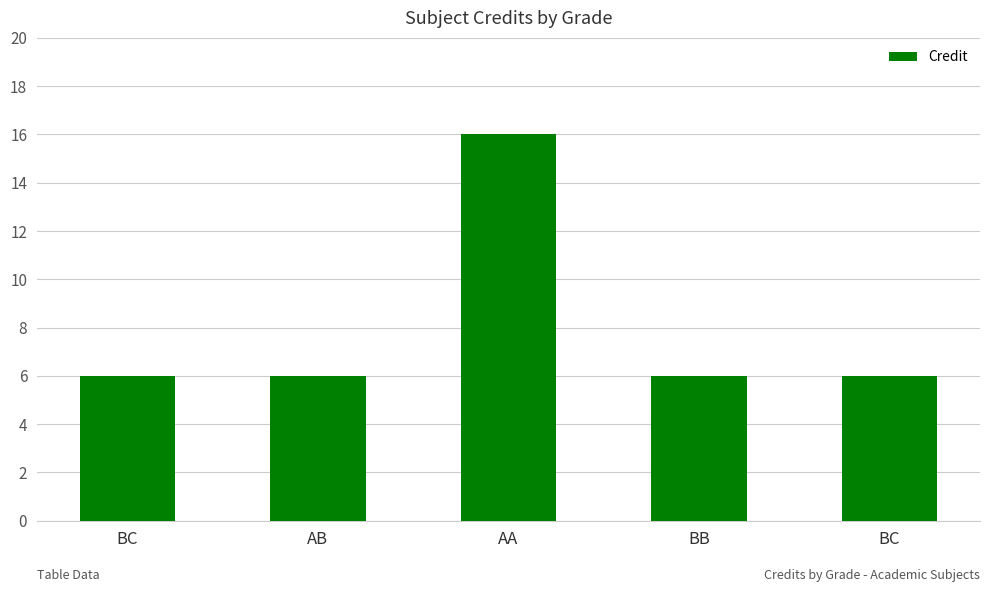

What is the value of the 3rd bar from the left?

16